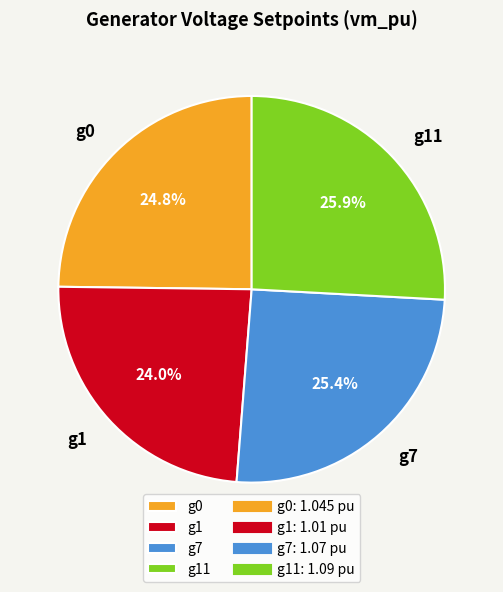

Is there any slice that represents more than half of the pie?

No